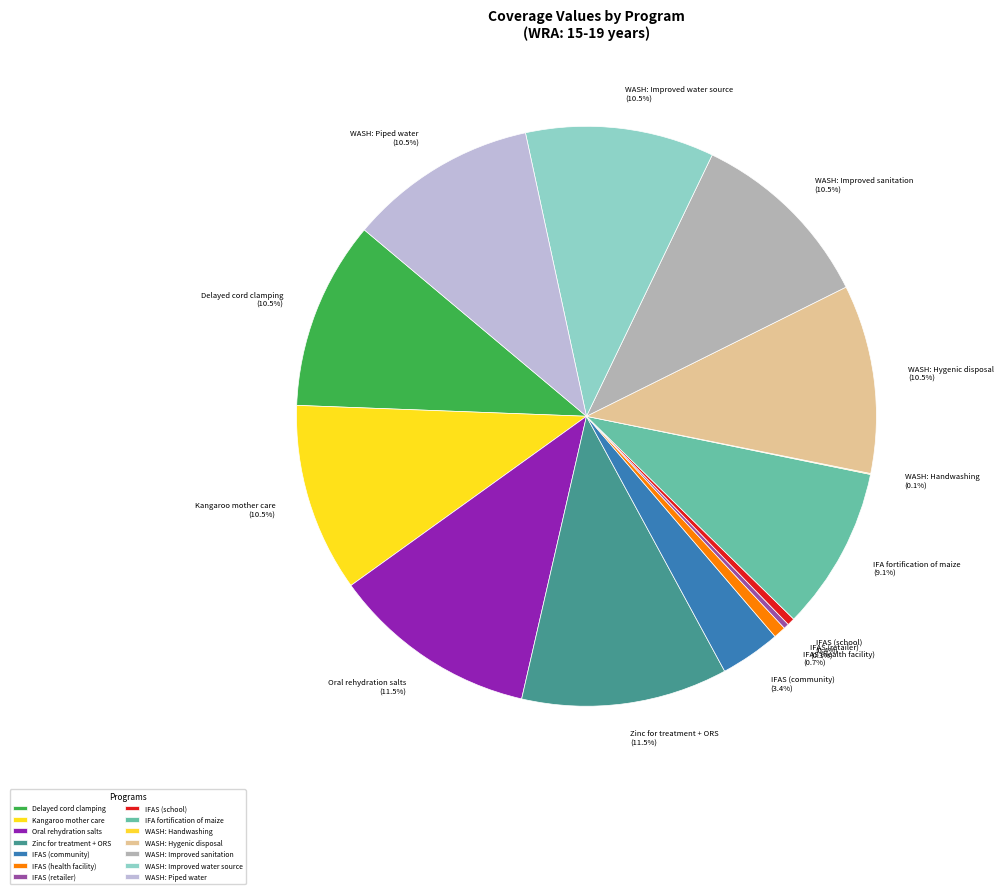

What is the total percentage of Zinc for treatment + ORS and WASH: Improved sanitation?

22.0%